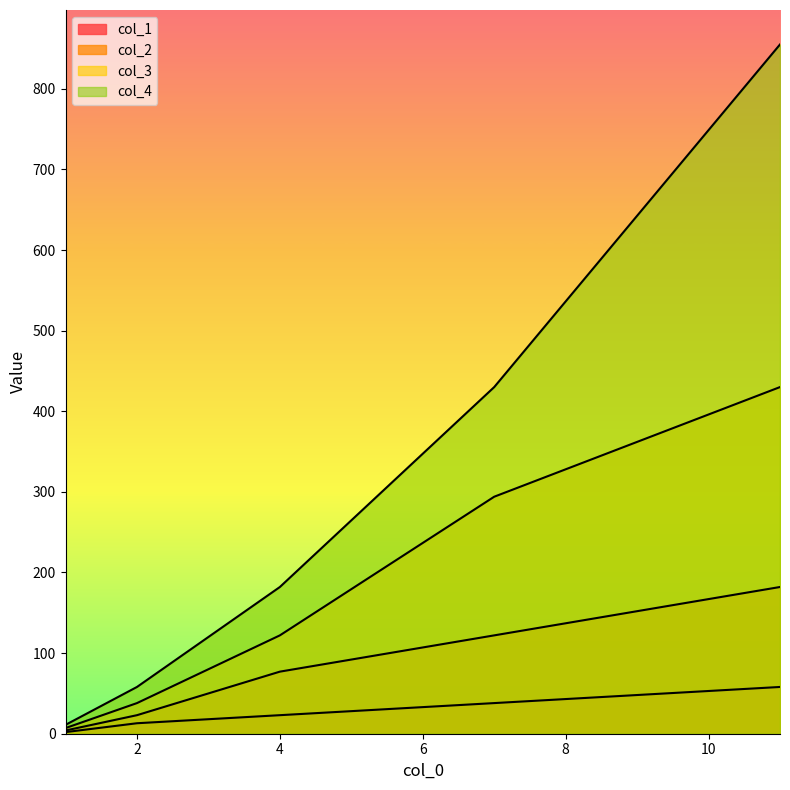

Reading left to right, list all the values displayed in this chart.

col_1: 2	13	23	38	58
col_2: 4	23	77	122	182
col_3: 7	38	122	294	430
col_4: 11	58	182	430	855